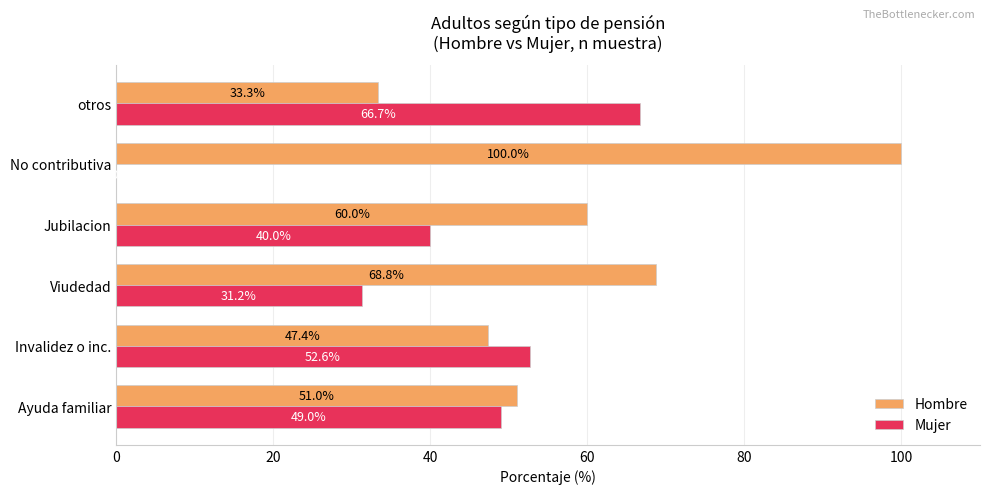

What are all the series names shown in the legend?

Hombre, Mujer